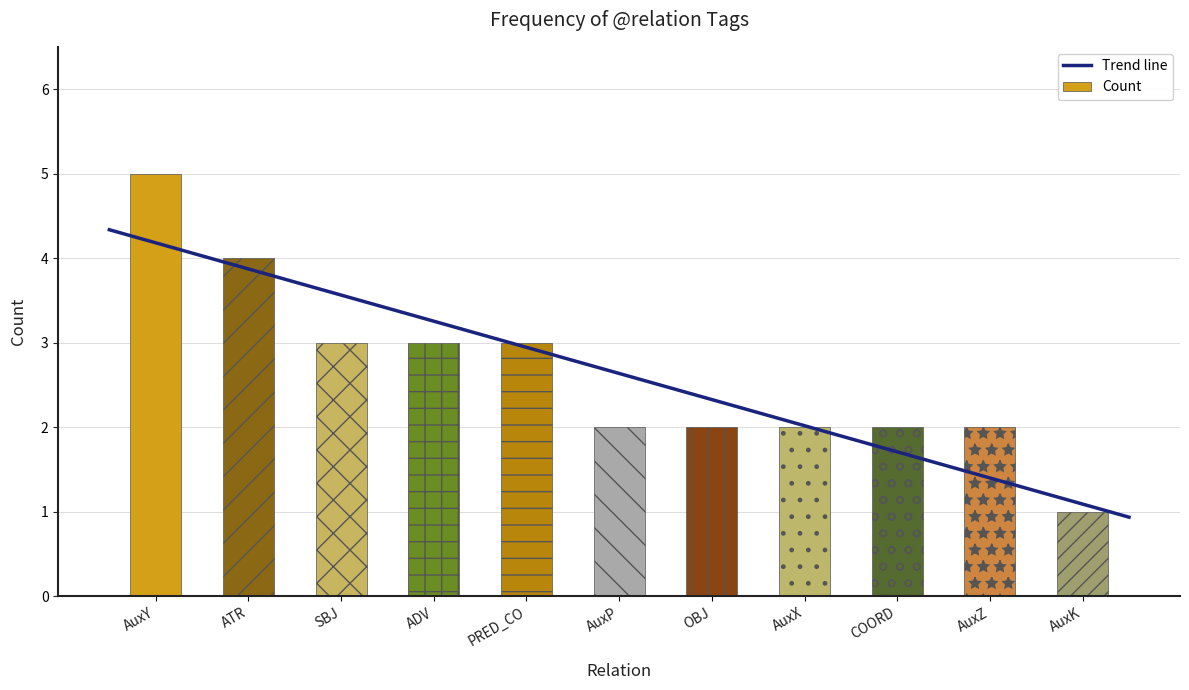

Count the number of data series in this chart.

1